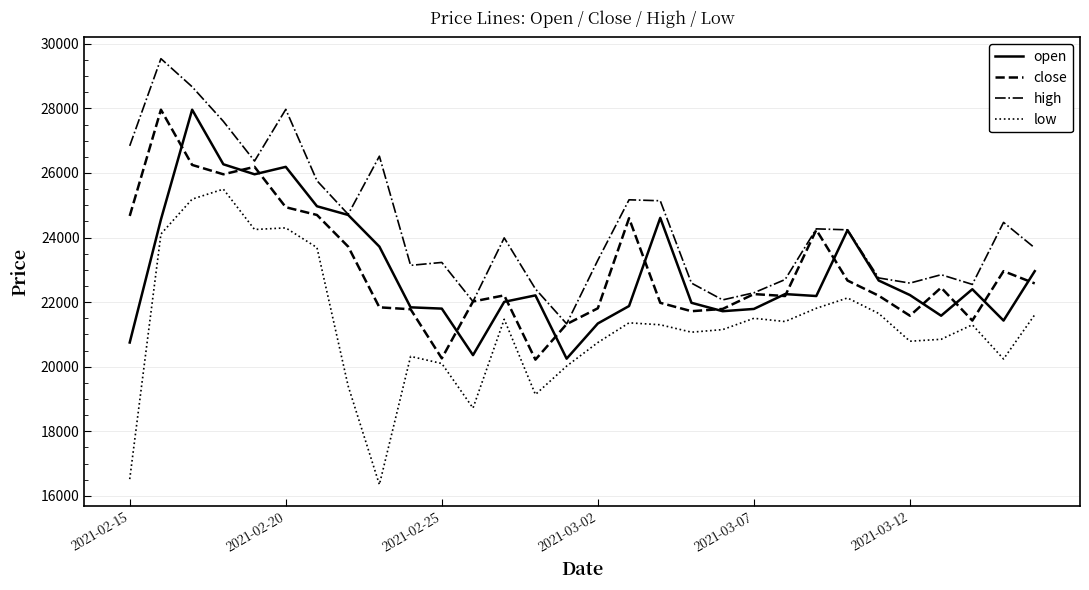

True or false: high and low intersect in this chart.

False